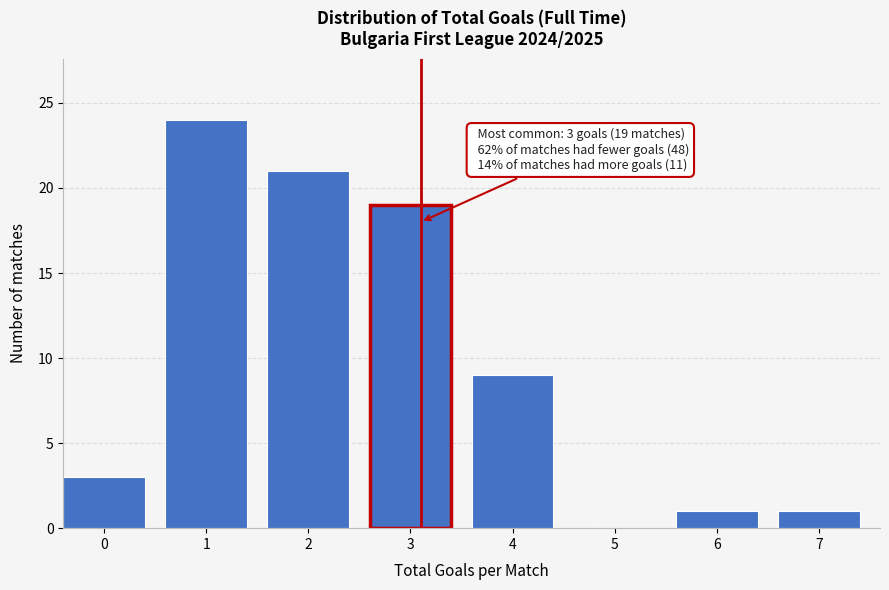

Reading left to right, list all the values displayed in this chart.

0=3	1=24	2=21	3=19	4=9	5=0	6=1	7=1